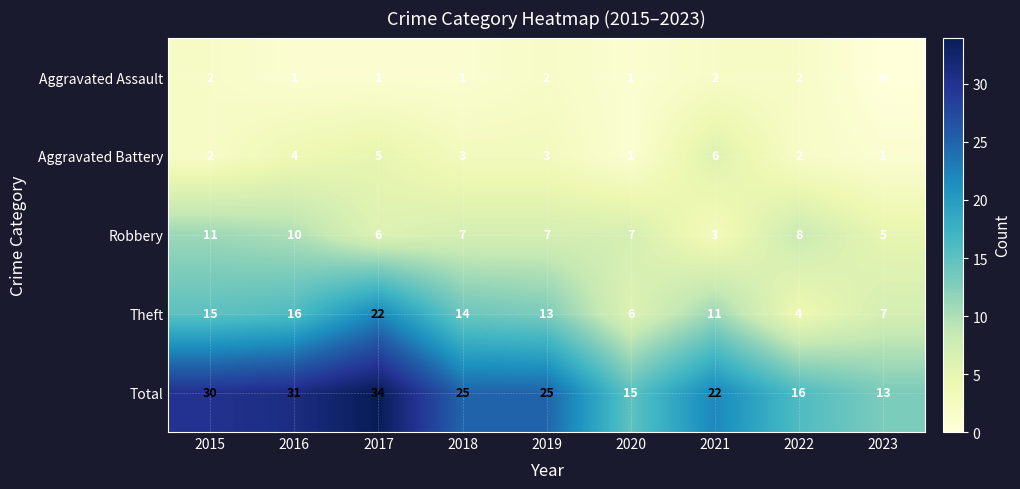

Which series changed the most between 2020 and 2021?

Total